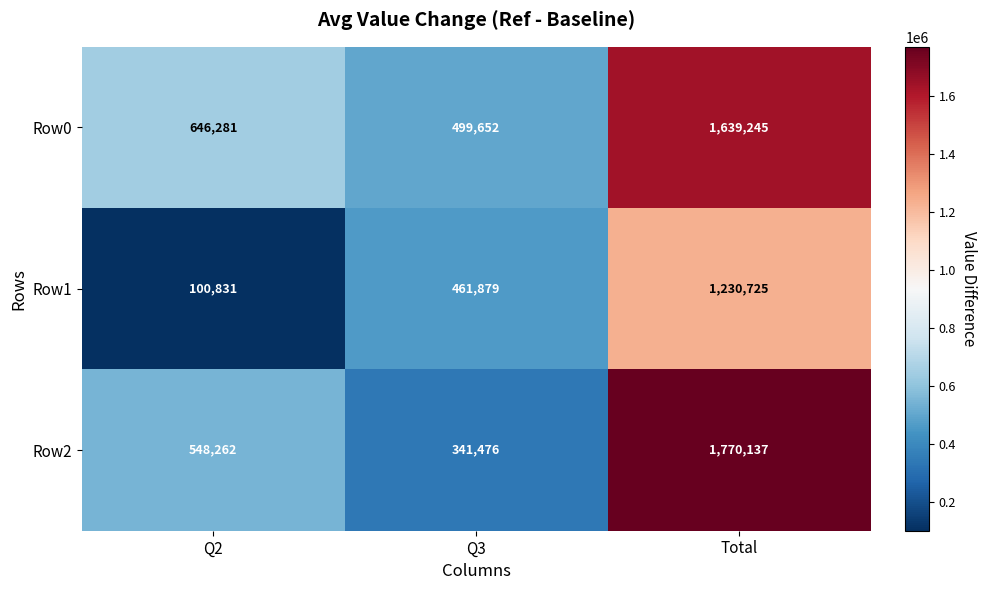

At which label is Row1 closest to 665778?

Q3